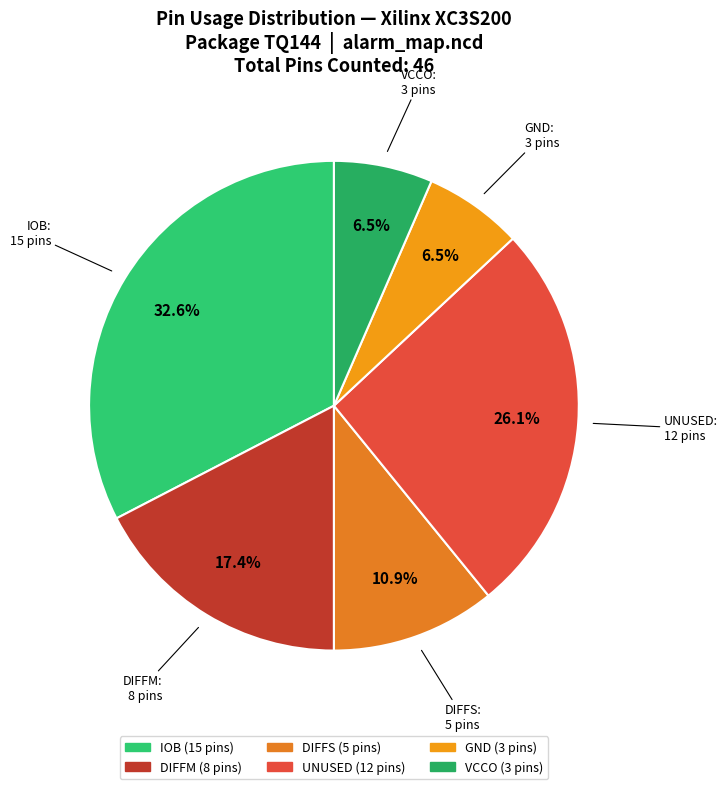

How many segments does this pie chart have?

6